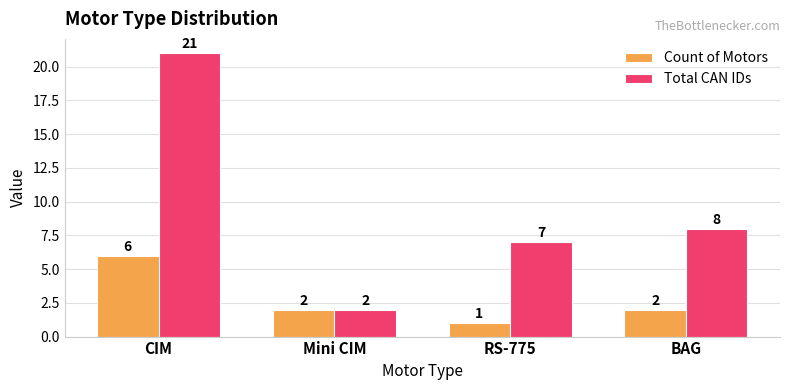

At which label does Total CAN IDs reach its peak?

CIM